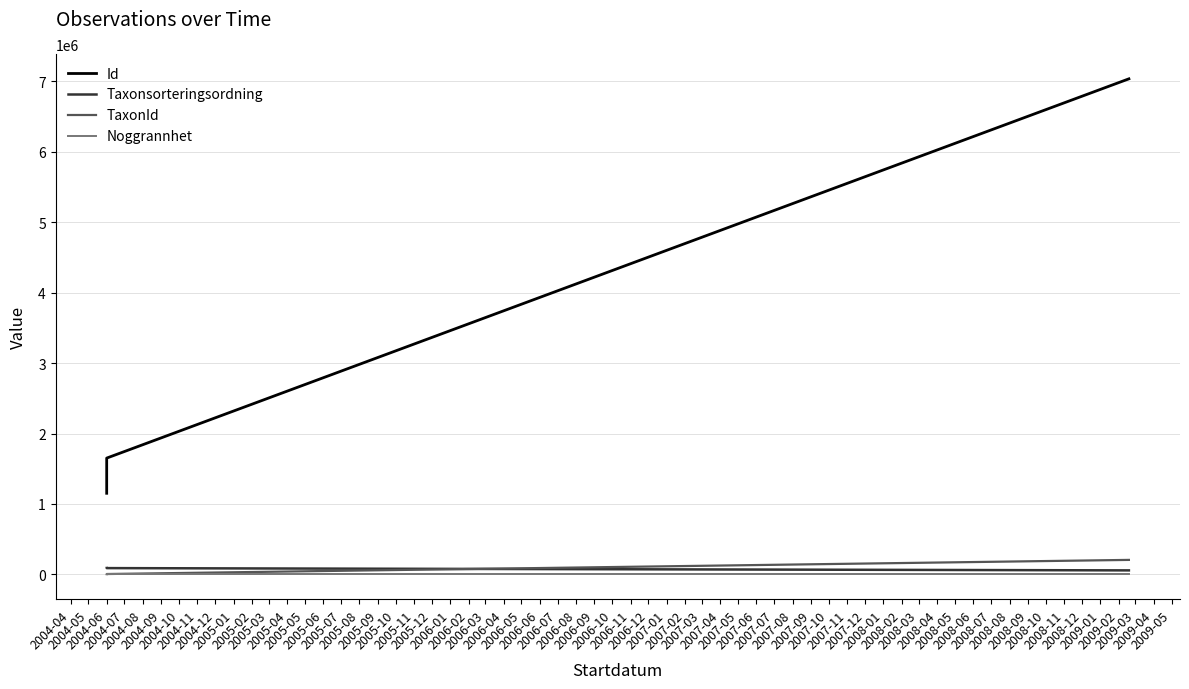

What is the difference between the second highest and minimum values in the Id series?

499417